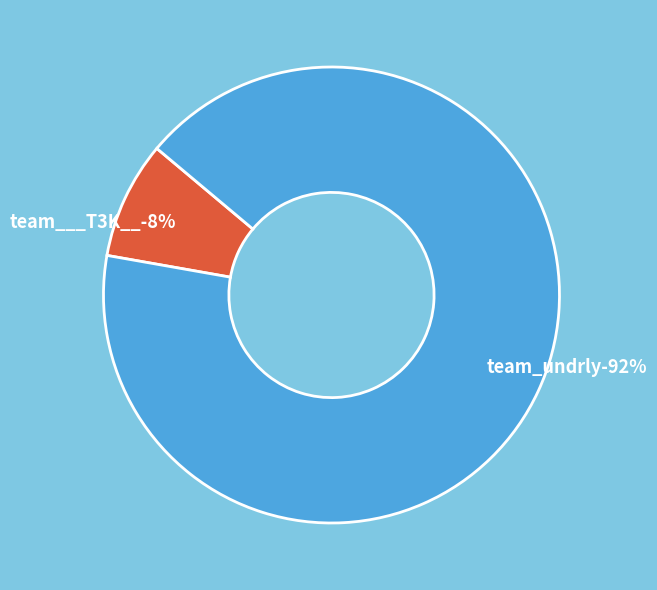

To the nearest percent, what percentage of the pie is team_undrly?

92%